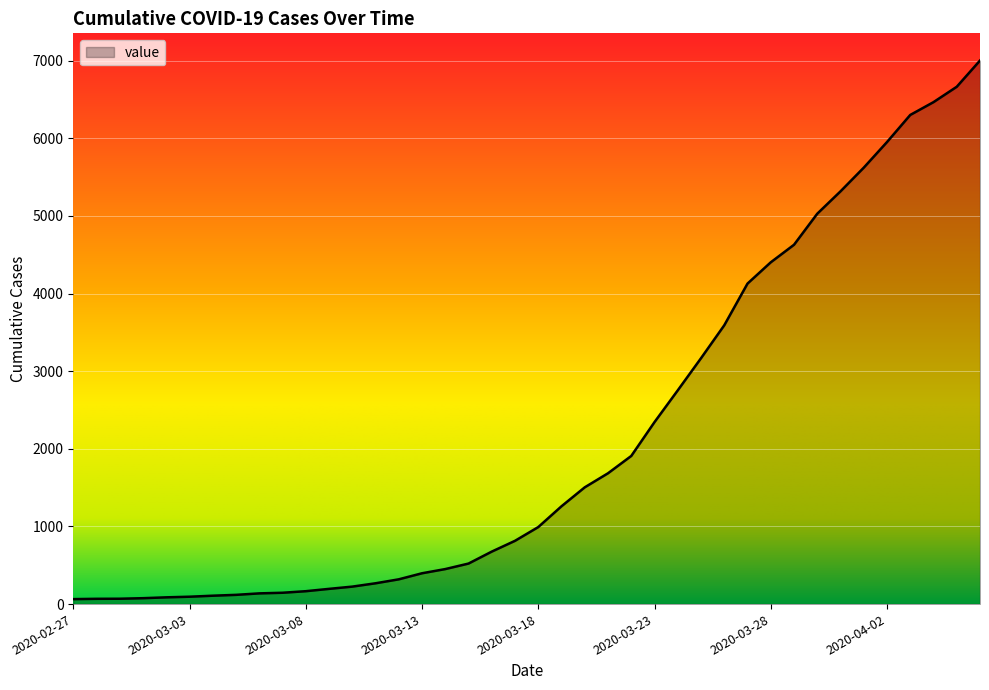

What is the average value?

2143